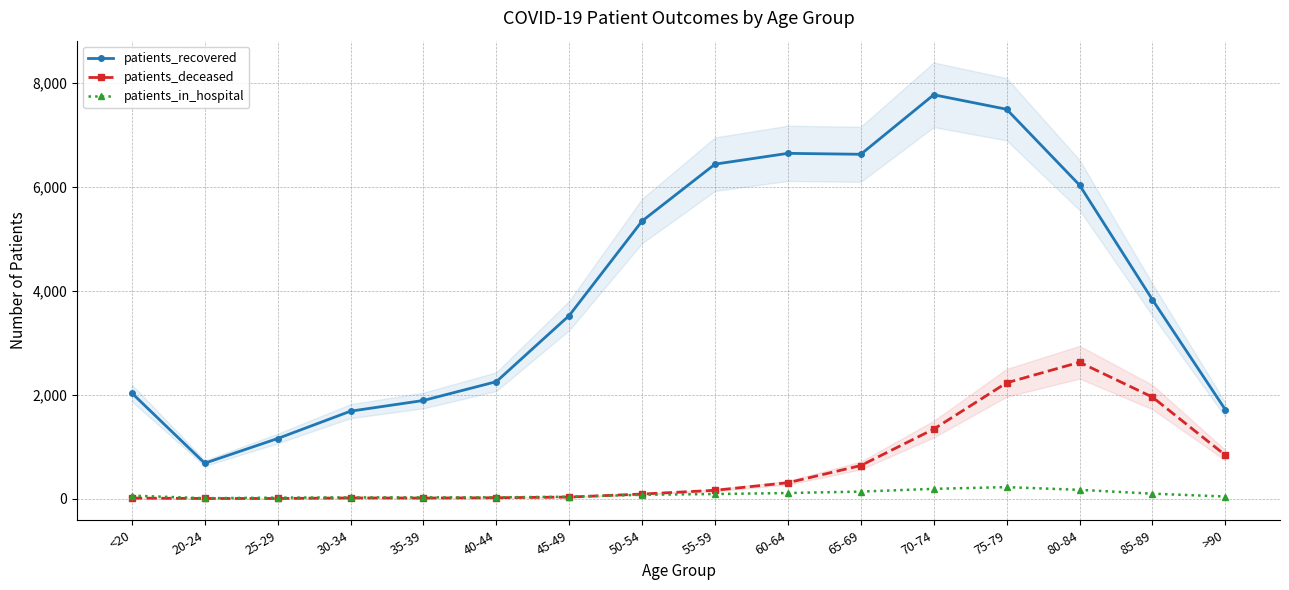

What position from the left is 85-89?

15